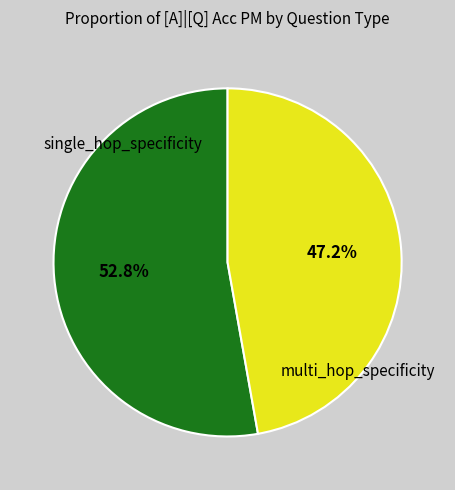

Does any single category account for the majority?

Yes